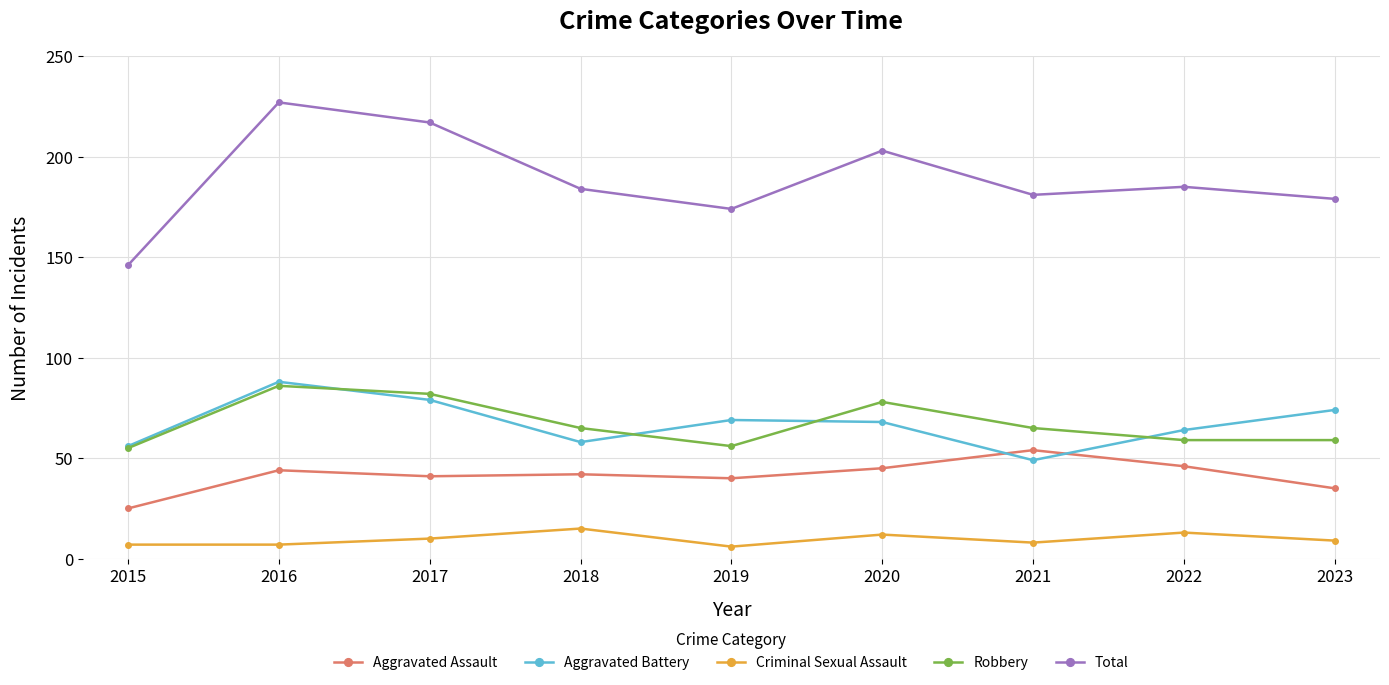

Reading left to right, what are all the values shown in this chart?

Aggravated Assault: 2015=25	2016=44	2017=41	2018=42	2019=40	2020=45	2021=54	2022=46	2023=35
Aggravated Battery: 2015=56	2016=88	2017=79	2018=58	2019=69	2020=68	2021=49	2022=64	2023=74
Criminal Sexual Assault: 2015=7	2016=7	2017=10	2018=15	2019=6	2020=12	2021=8	2022=13	2023=9
Robbery: 2015=55	2016=86	2017=82	2018=65	2019=56	2020=78	2021=65	2022=59	2023=59
Total: 2015=146	2016=227	2017=217	2018=184	2019=174	2020=203	2021=181	2022=185	2023=179